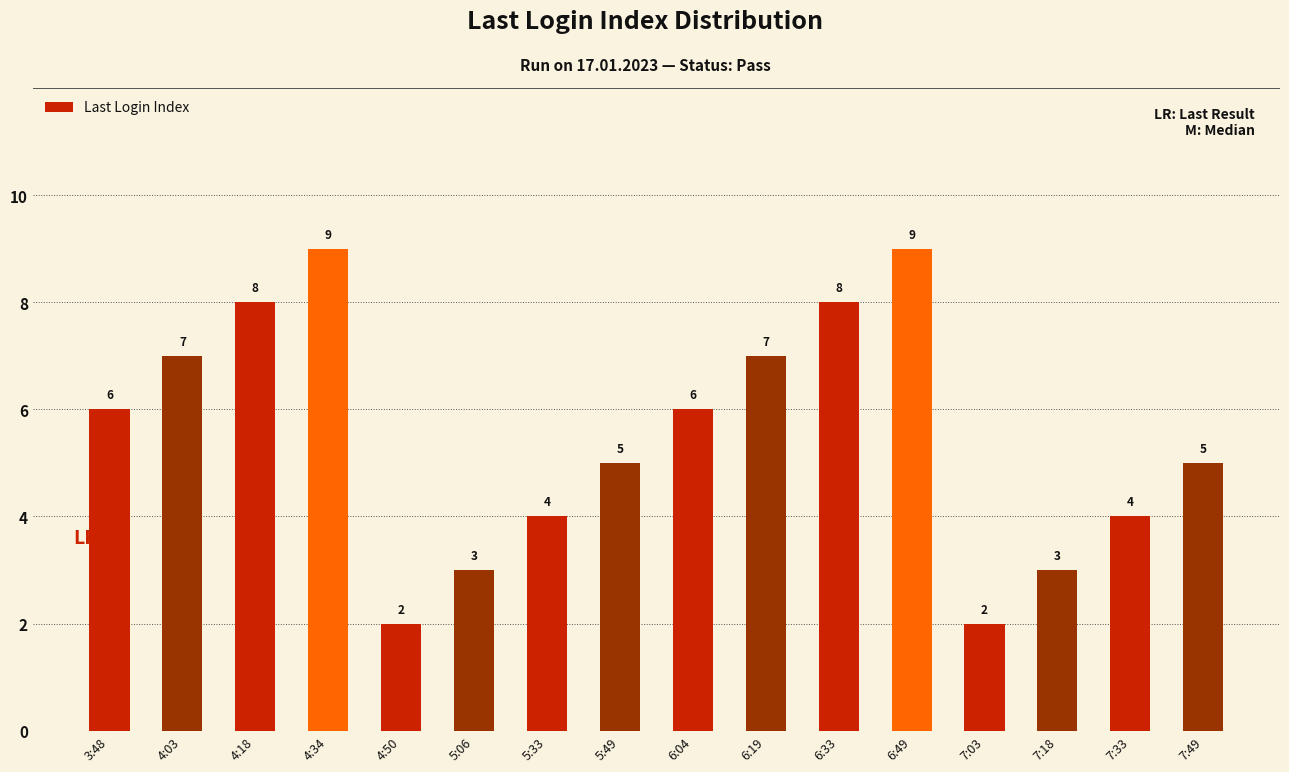

Does the chart contain stacked bars?

No